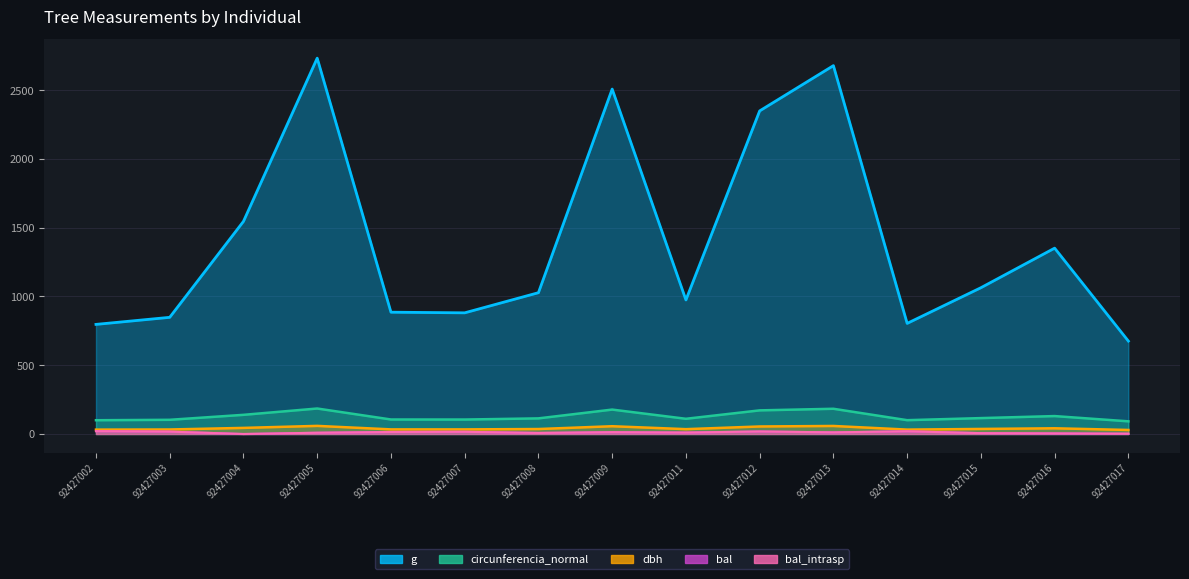

The value of bal at 92427015 is 10.7. True or false?

False